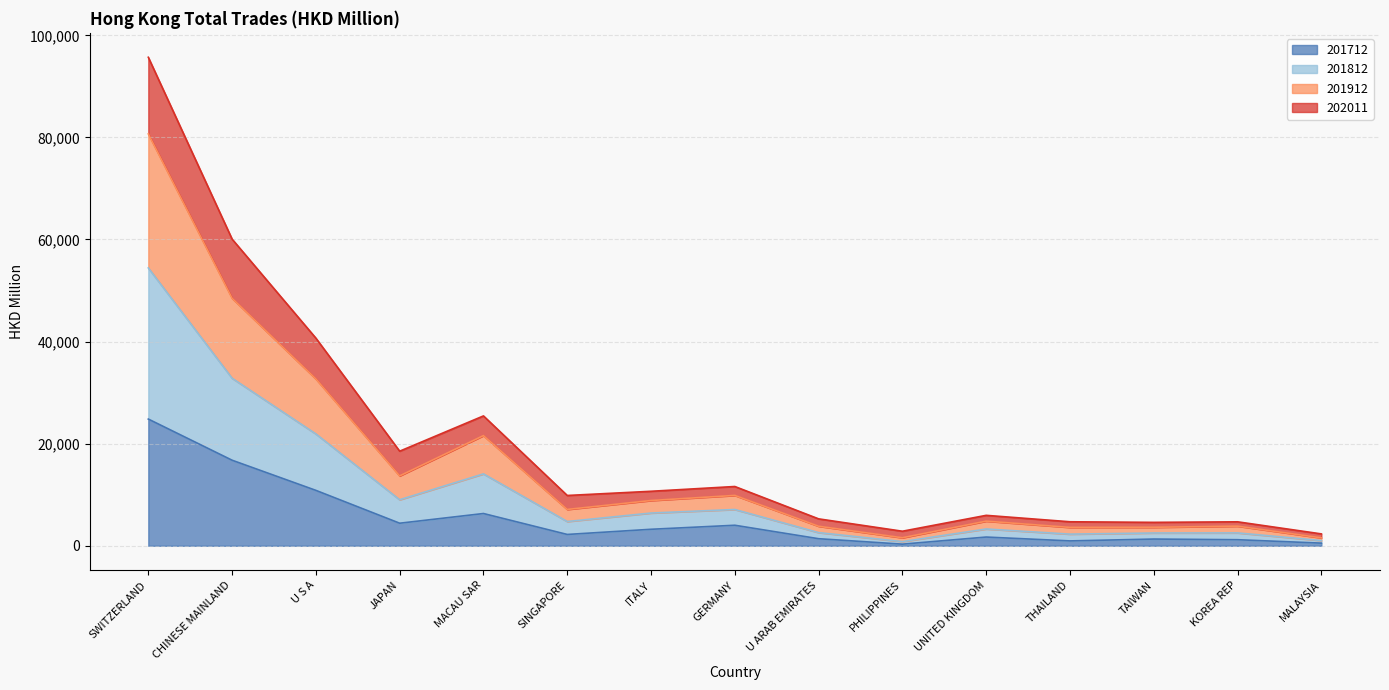

Reading left to right, what are all the values shown in this chart?

201912: 80688.3	48489.9	32684.0	13688.7	21581.1	7117.3	8866.6	9864.8	3825.1	1570.1	4825.7	3599.2	3623.7	3844.0	1554.7
201812: 54431.0	32821.9	21910.3	9014.3	14084.5	4749.0	6413.1	7106.0	2581.8	818.4	3288.9	2280.4	2506.1	2520.7	1019.0
201712: 24821.3	16758.3	10851.6	4418.7	6318.9	2217.4	3231.3	4019.3	1382.9	318.9	1708.9	952.7	1316.3	1188.3	517.5
201912_% Share: 95697.0	60074.5	40675.1	18530.2	25439.7	9852.5	10675.7	11610.9	5272.2	2850.0	5961.8	4702.3	4586.7	4693.8	2325.2